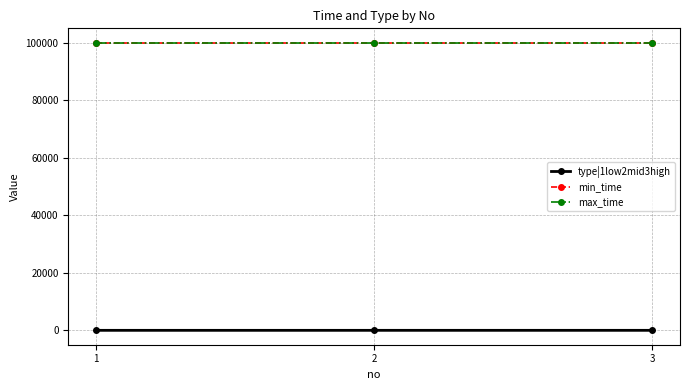

Which has a higher value, 3 or 2?

3